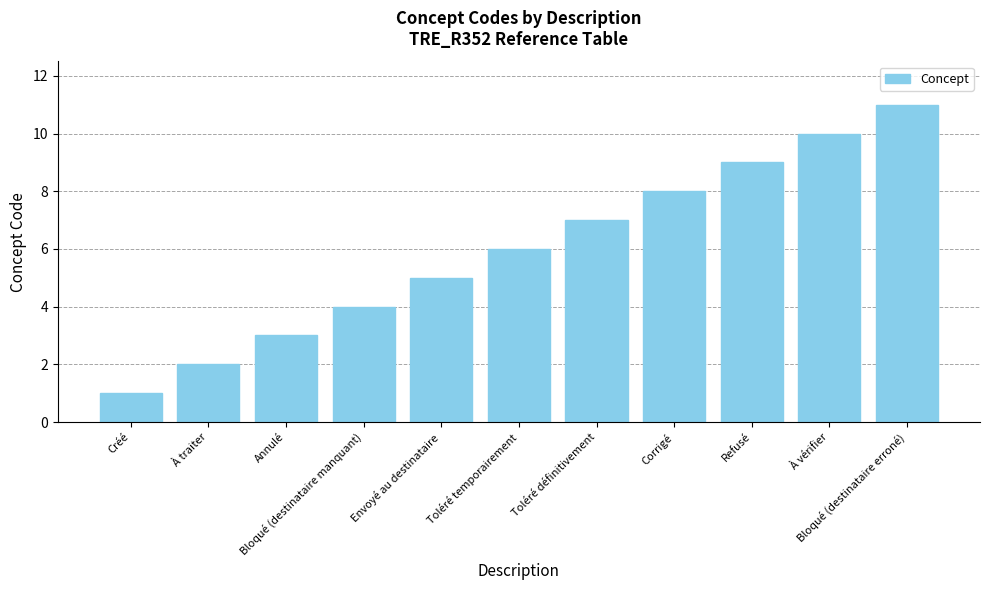

Reading right to left, list all the values displayed in this chart.

11	10	9	8	7	6	5	4	3	2	1